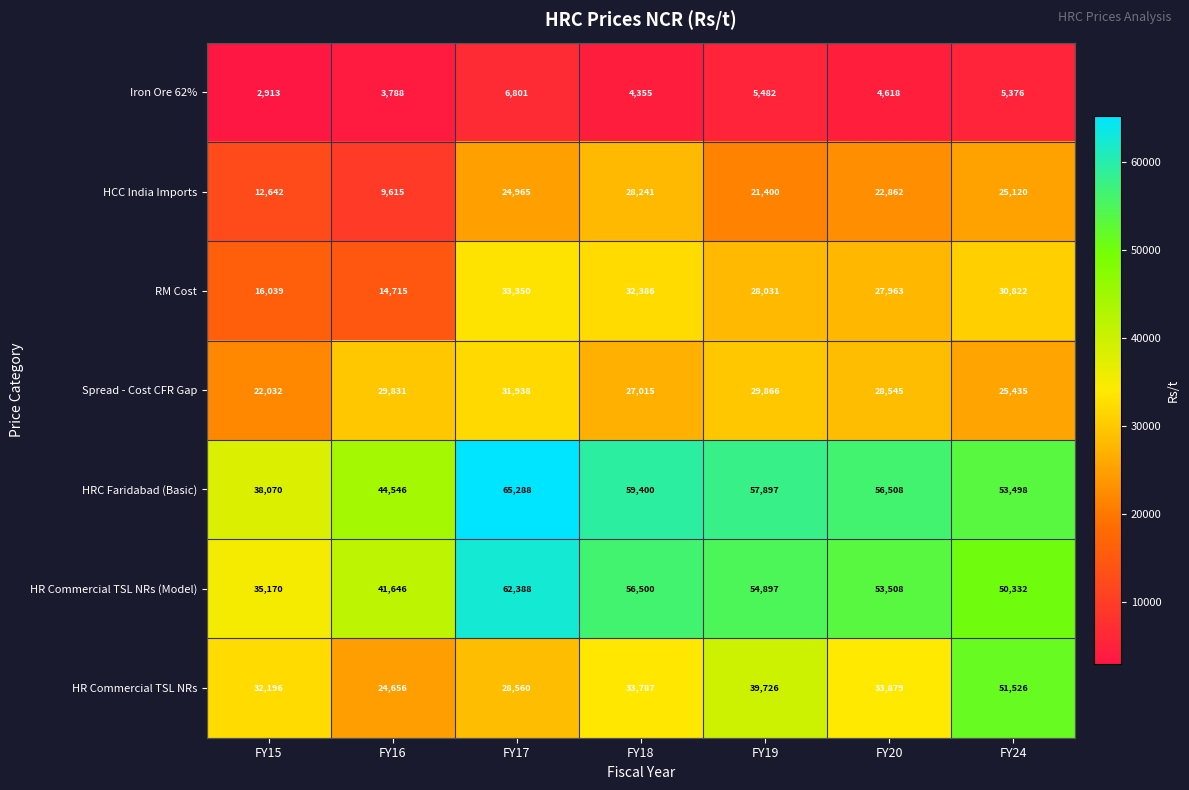

At which label does HRC Faridabad (Basic) first exceed 56508?

FY17